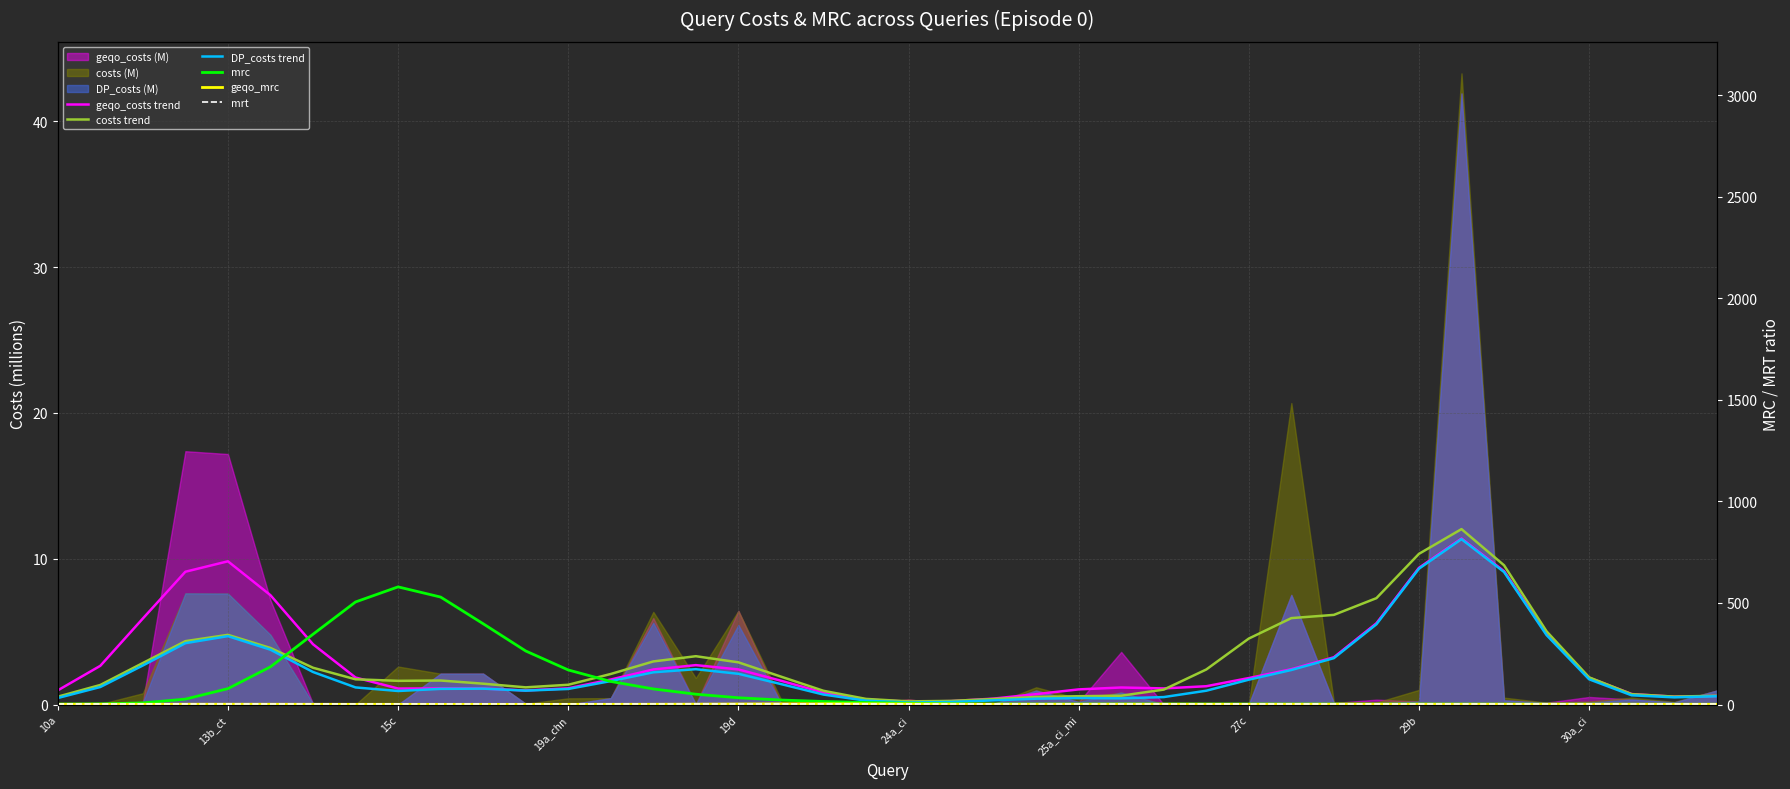

What position from the left is 26?

27